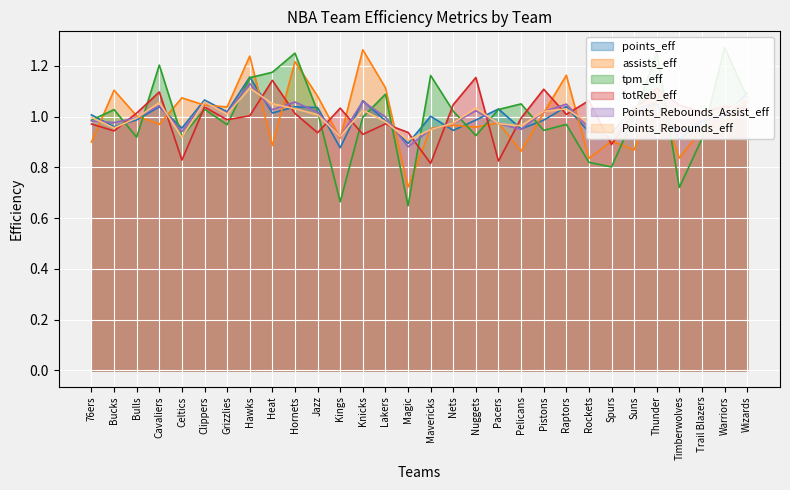

List the series in order of their peak value, lowest first.

Points_Rebounds_eff, Points_Rebounds_Assist_eff, totReb_eff, points_eff, assists_eff, tpm_eff